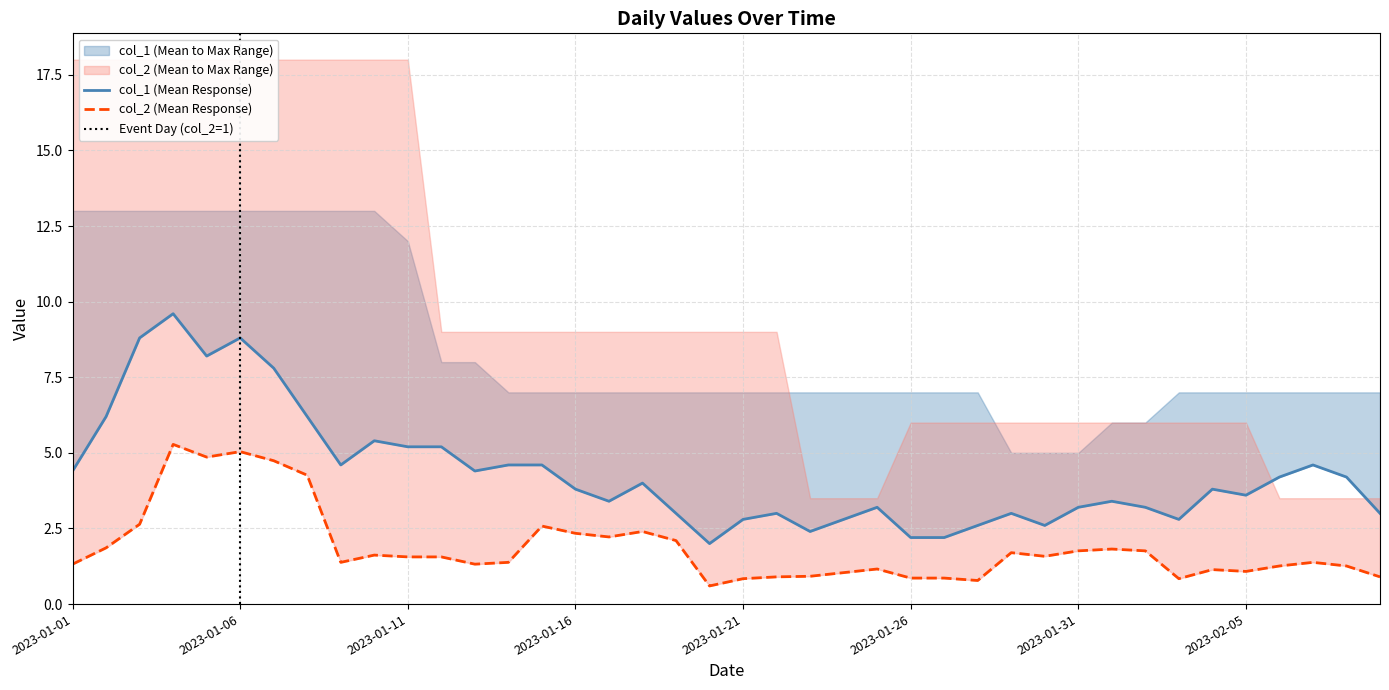

True or false: col_1 and col_2 cross at least once.

False